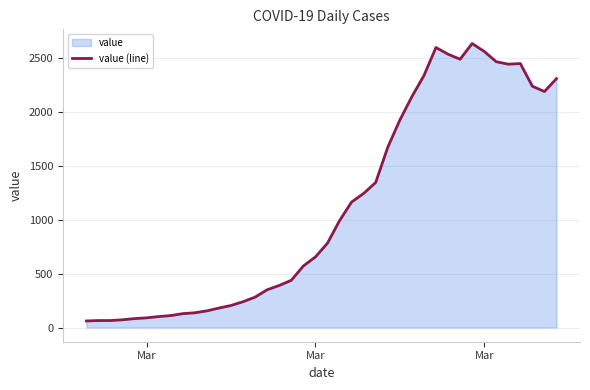

What is the greatest value displayed?

2639